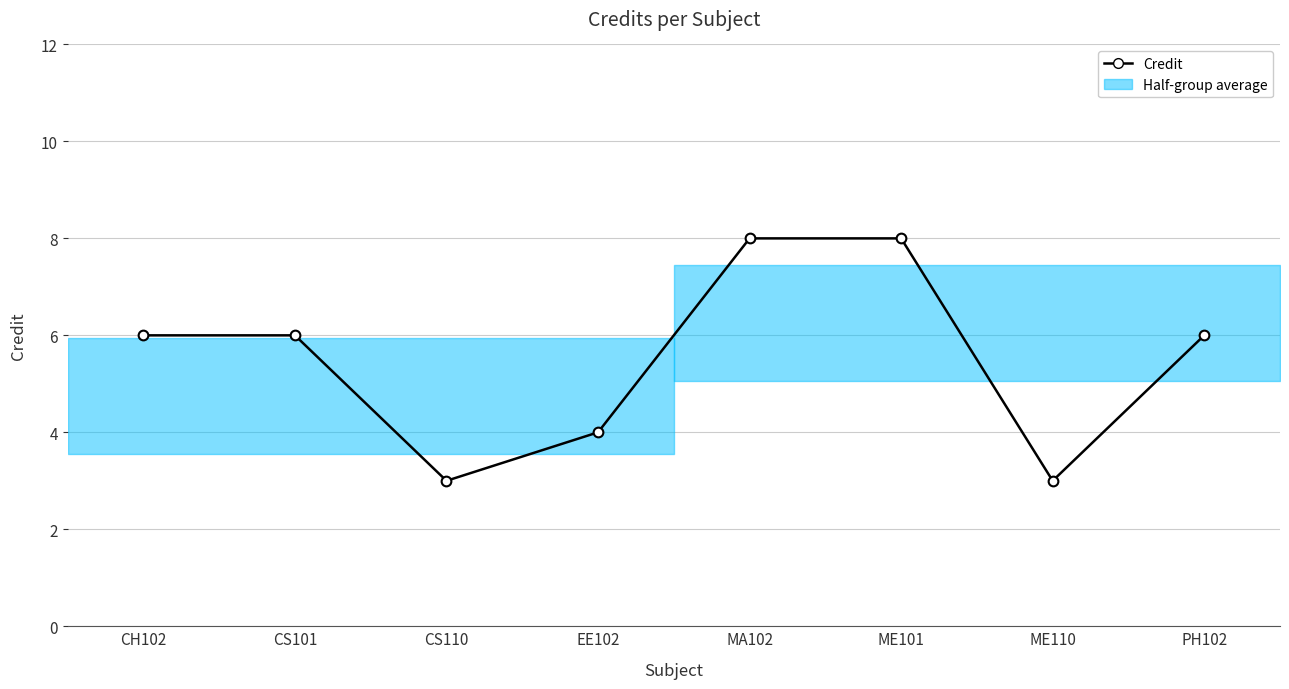

How many points are lower than both their immediate neighbors (excluding endpoints)?

2